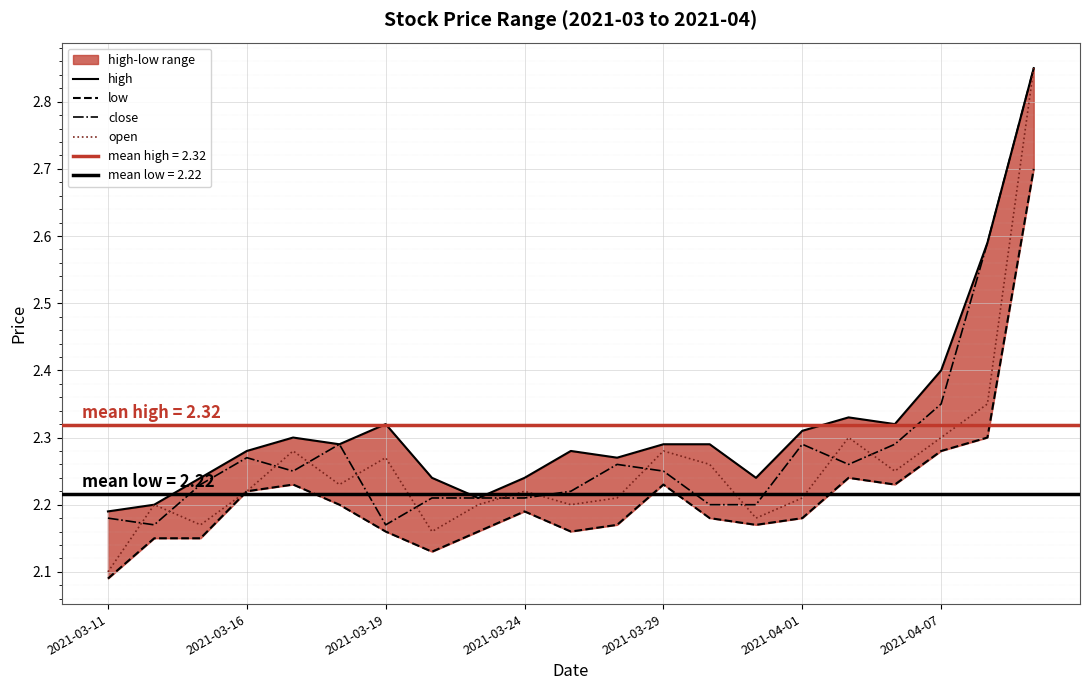

The value of open at 2021-04-07 is 2.3. True or false?

True